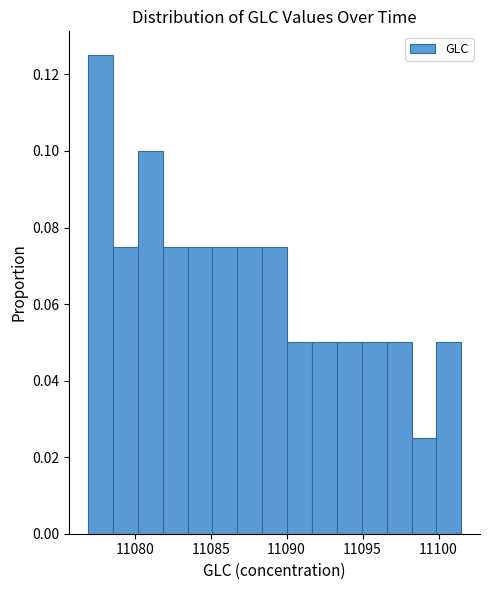

Read against the x-axis, roughly where is the centre of the tallest bar?

11078.0